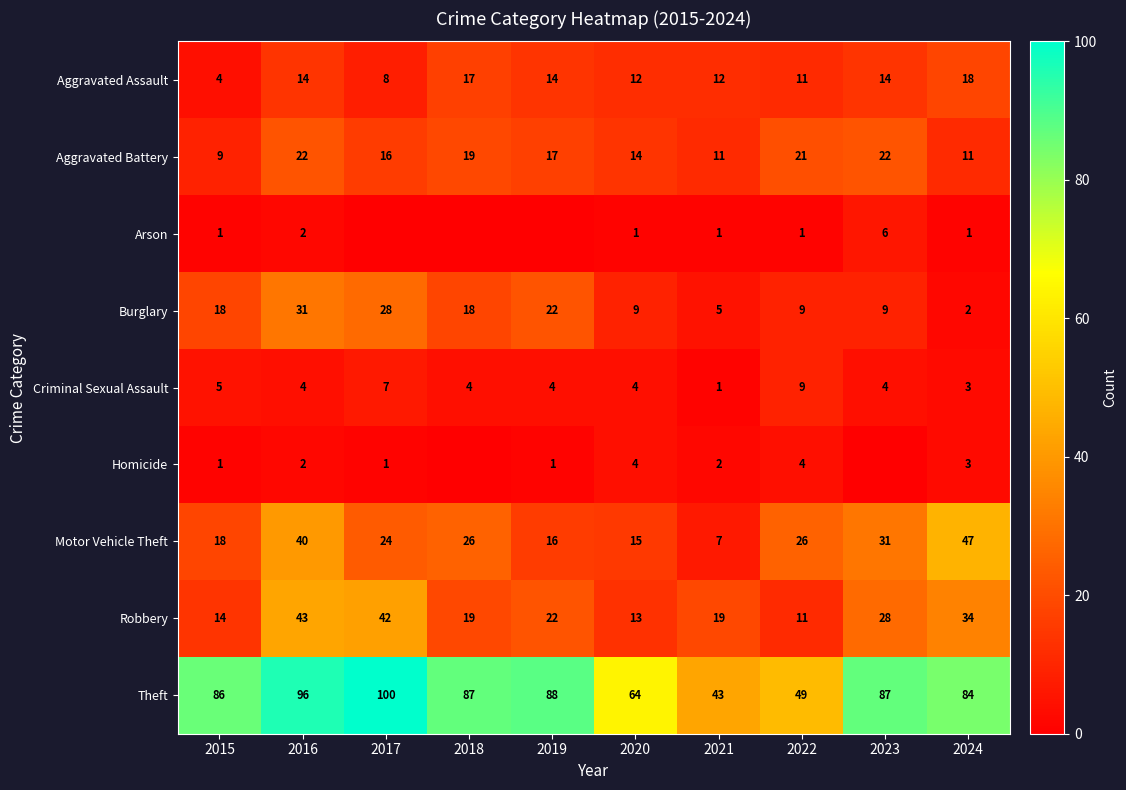

At which category does the chart reach its peak across all series?

2017